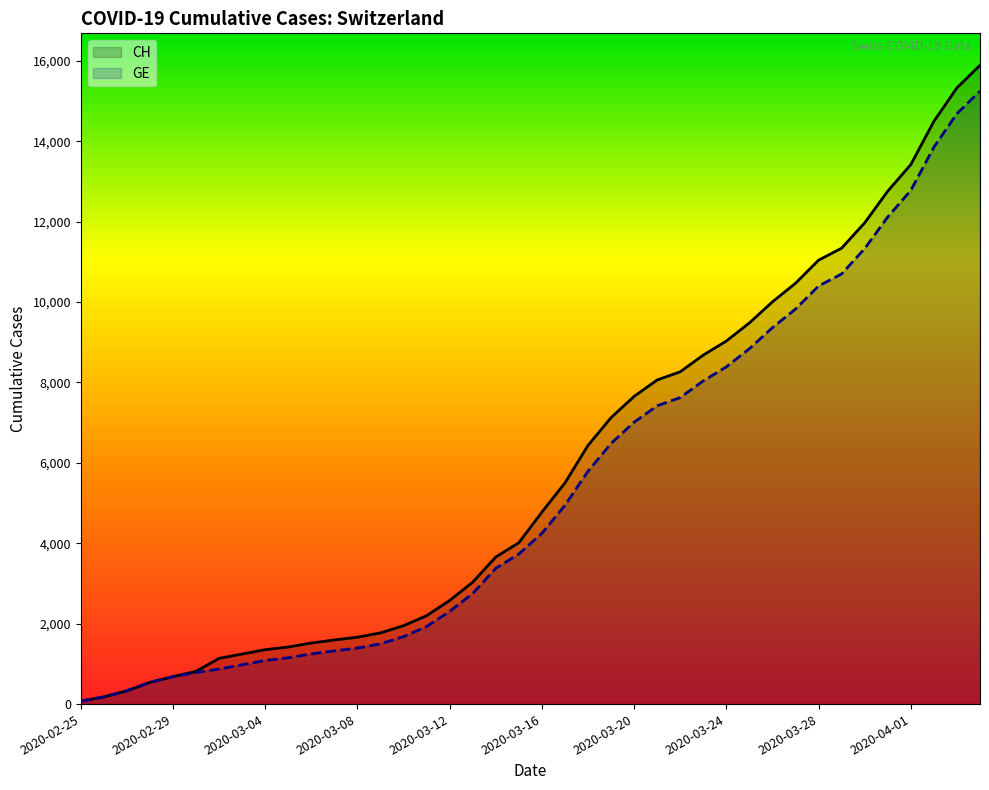

True or false: CH and GE intersect in this chart.

False